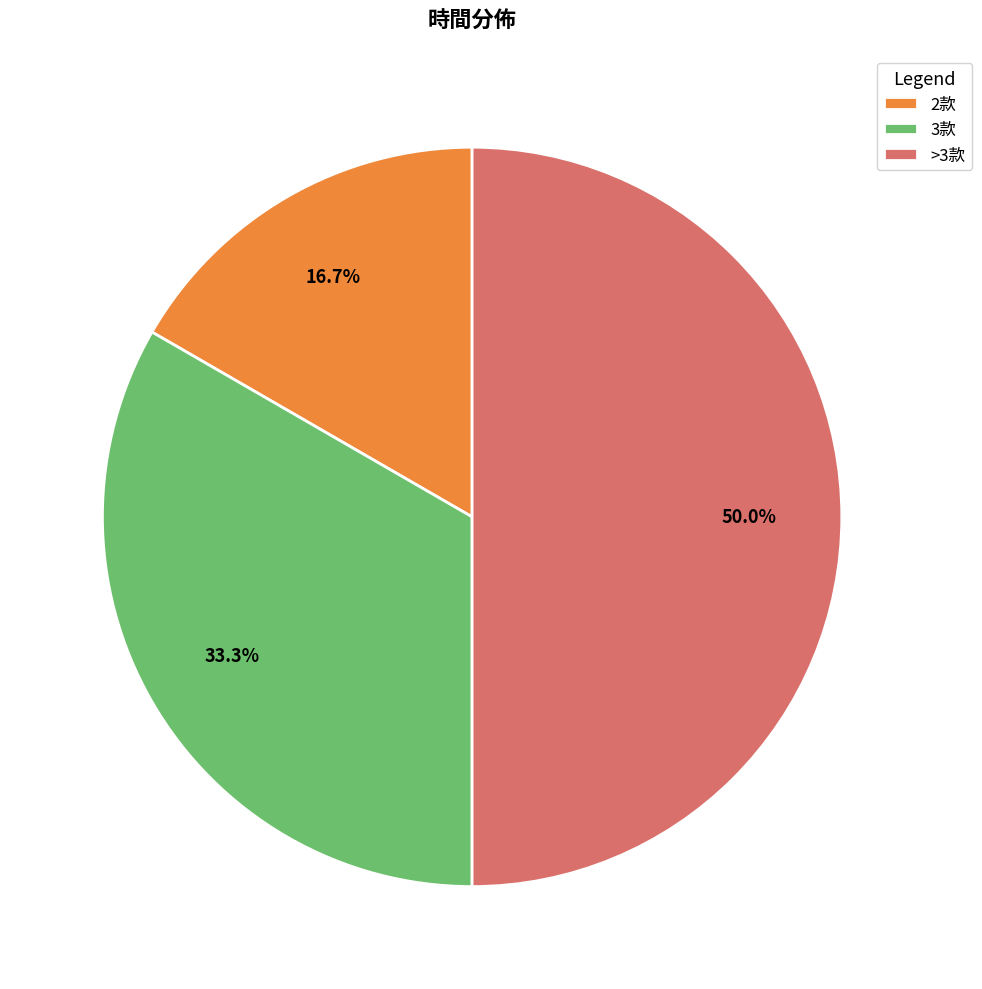

Does 3款 account for over 50% of the chart?

No